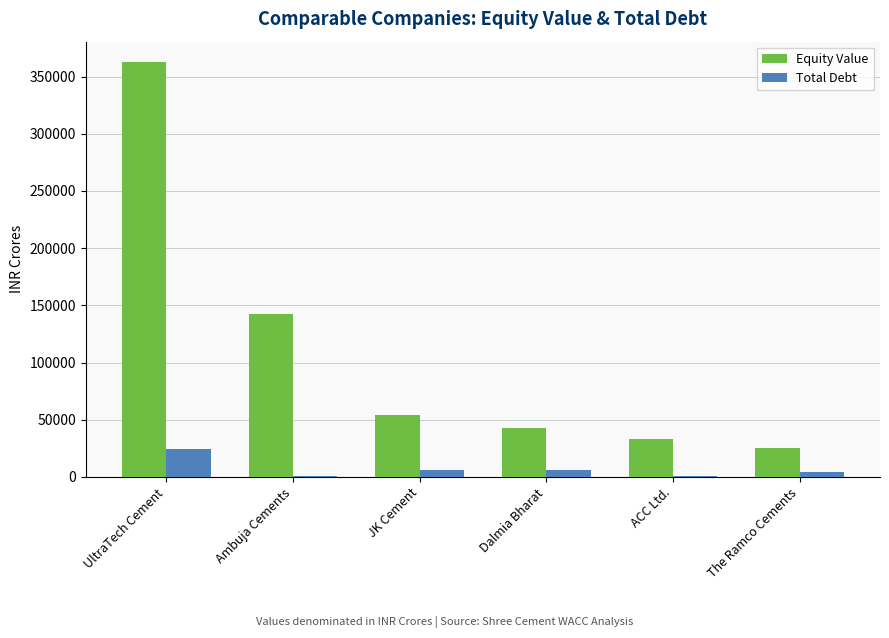

What is the sum of all Total Debt values?

41725.0